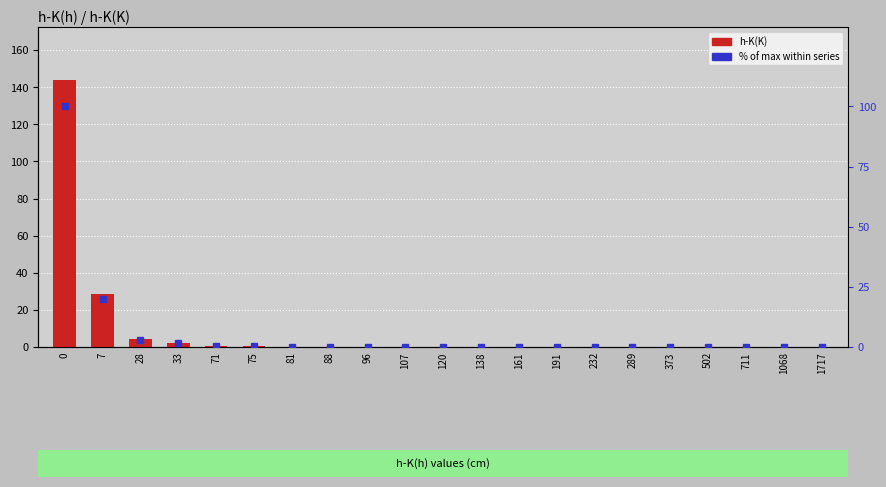

Between 502 and 96, which is larger?

96